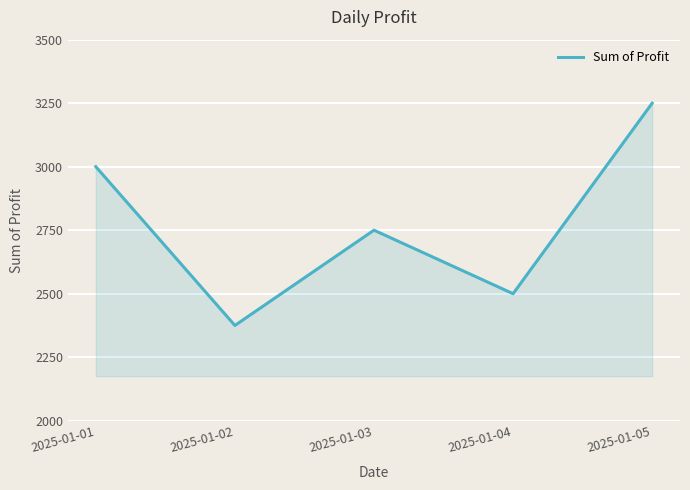

List the labels in order of value, smallest first.

2025-01-02, 2025-01-04, 2025-01-03, 2025-01-01, 2025-01-05